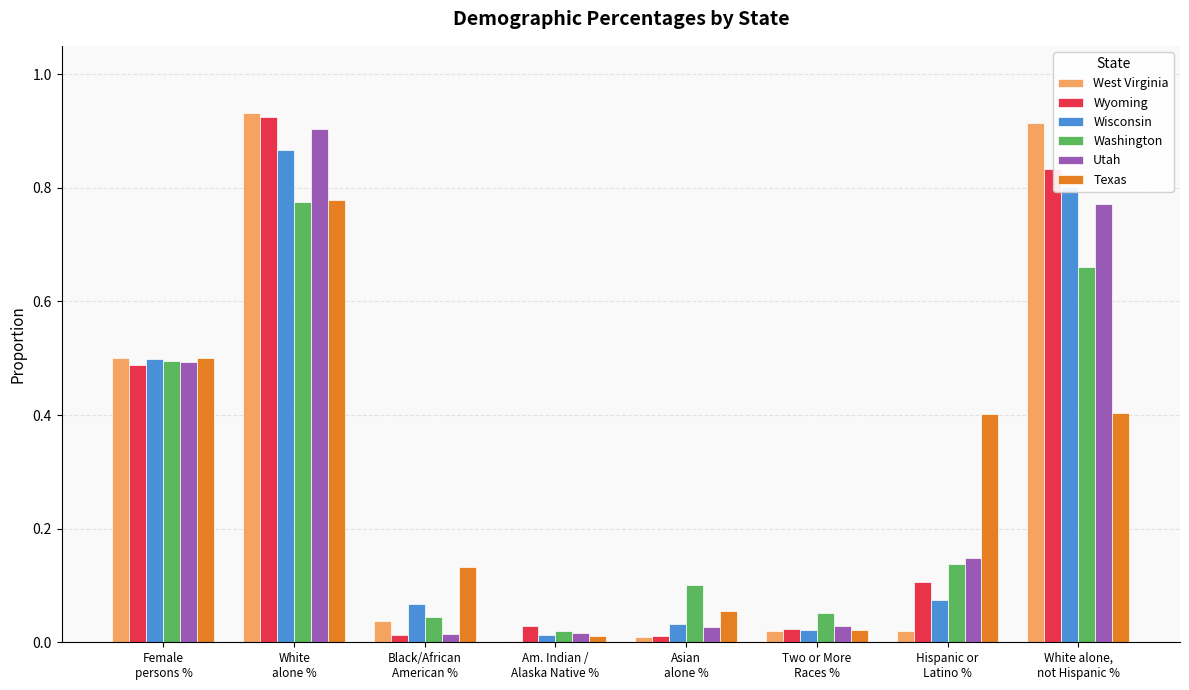

Read the Texas value at White alone,
not Hispanic %.

0.4